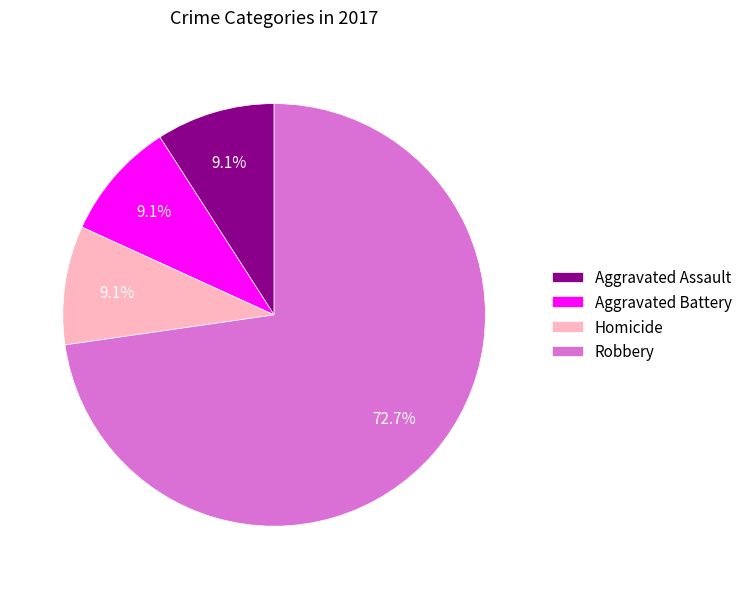

Does Homicide account for over 50% of the chart?

No